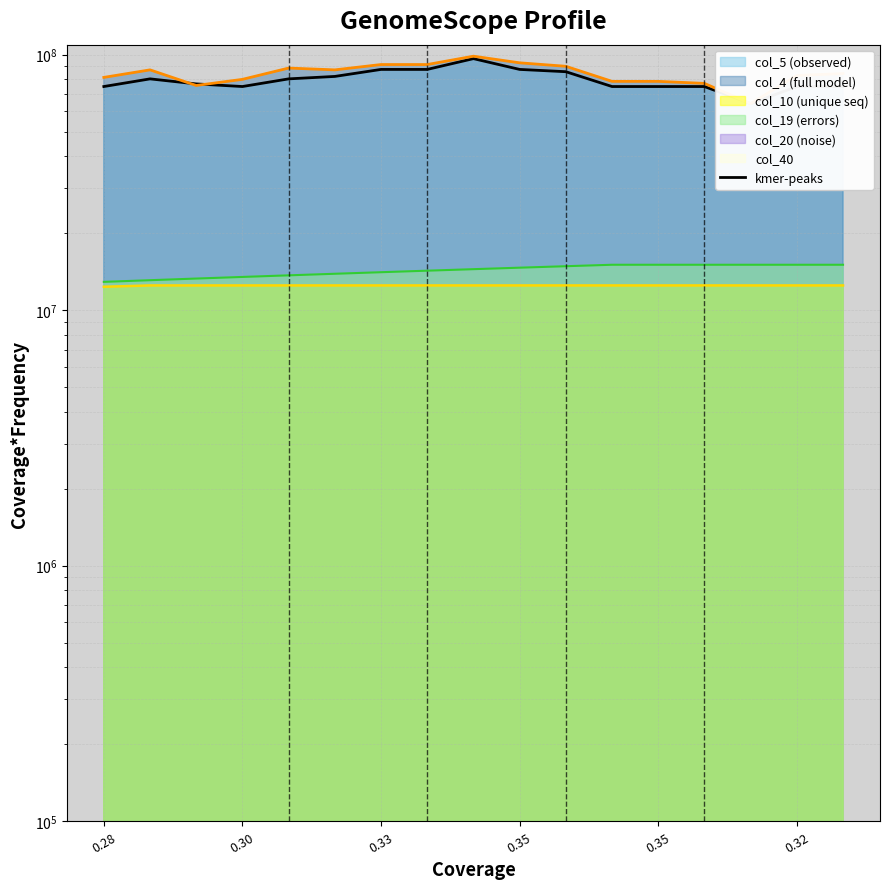

True or false: col_10 has a value of 12493827.2 at 0.32.

True